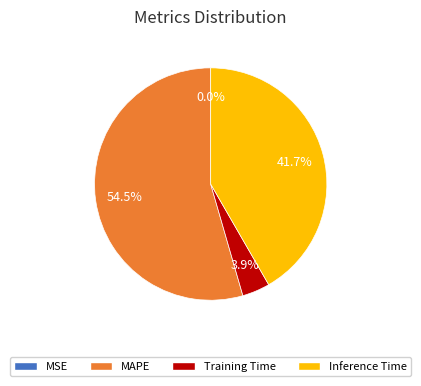

Is there any slice that represents more than half of the pie?

Yes